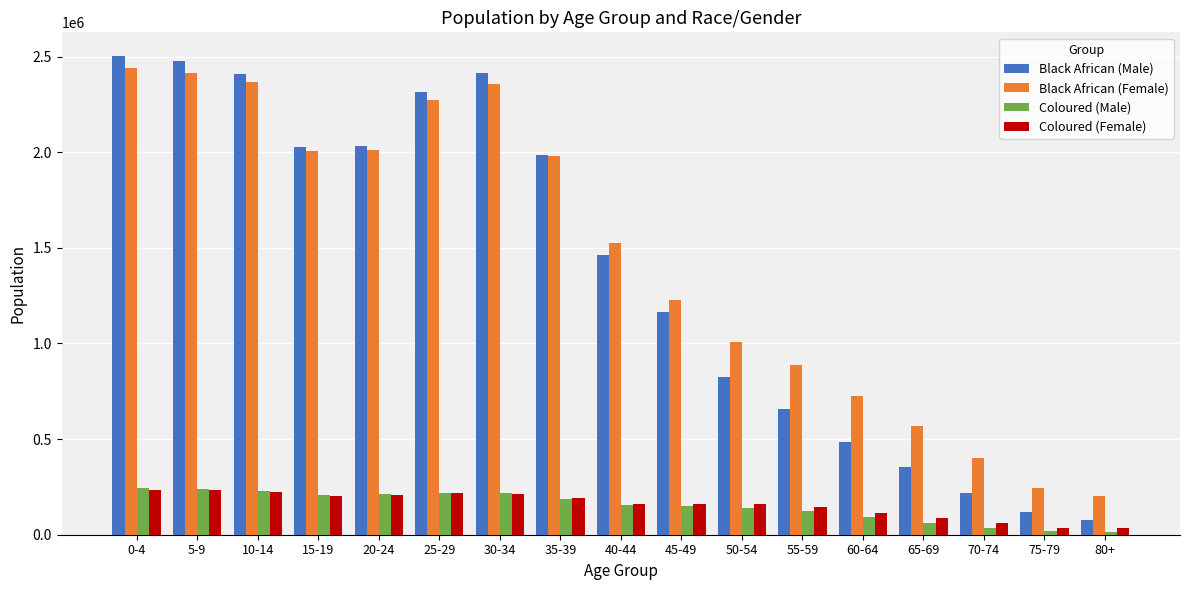

What is the difference between the highest and lowest values at 30-34?

2198245